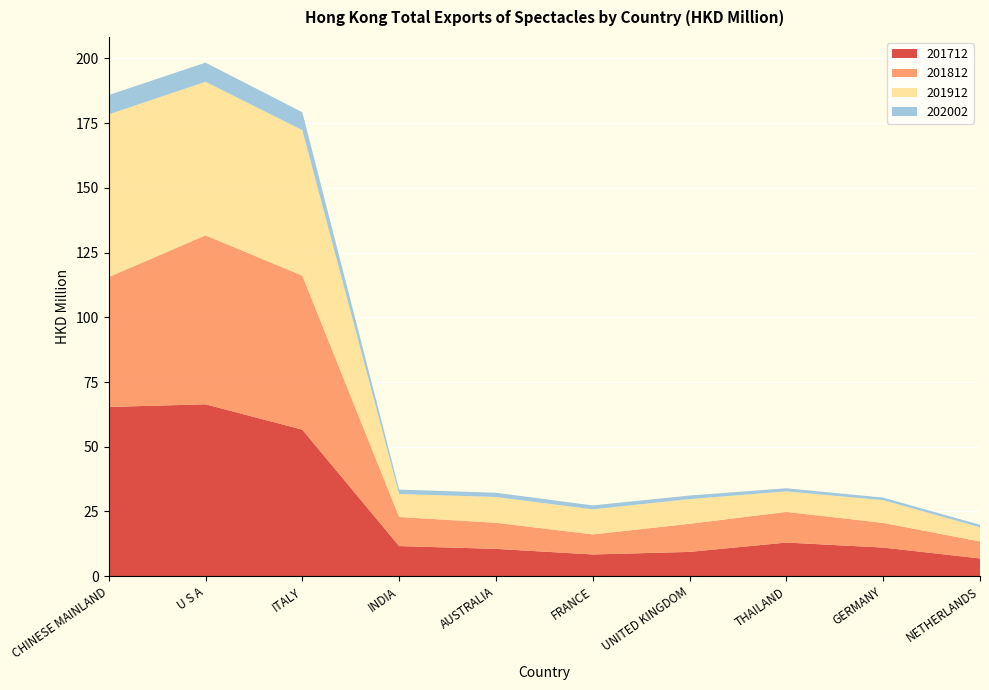

Reading left to right, what are all the values shown in this chart?

201712: CHINESE MAINLAND=65.4	U S A=66.4	ITALY=56.6	INDIA=11.6	AUSTRALIA=10.6	FRANCE=8.4	UNITED KINGDOM=9.4	THAILAND=13.0	GERMANY=11.1	NETHERLANDS=6.9
201812: CHINESE MAINLAND=50.2	U S A=65.3	ITALY=59.5	INDIA=11.2	AUSTRALIA=10.1	FRANCE=7.7	UNITED KINGDOM=10.9	THAILAND=11.8	GERMANY=9.5	NETHERLANDS=6.5
201912: CHINESE MAINLAND=62.9	U S A=59.3	ITALY=56.2	INDIA=8.9	AUSTRALIA=10.0	FRANCE=9.7	UNITED KINGDOM=9.5	THAILAND=7.9	GERMANY=8.8	NETHERLANDS=5.5
202002: CHINESE MAINLAND=7.5	U S A=7.4	ITALY=6.9	INDIA=1.7	AUSTRALIA=1.6	FRANCE=1.5	UNITED KINGDOM=1.4	THAILAND=1.2	GERMANY=1.0	NETHERLANDS=1.0